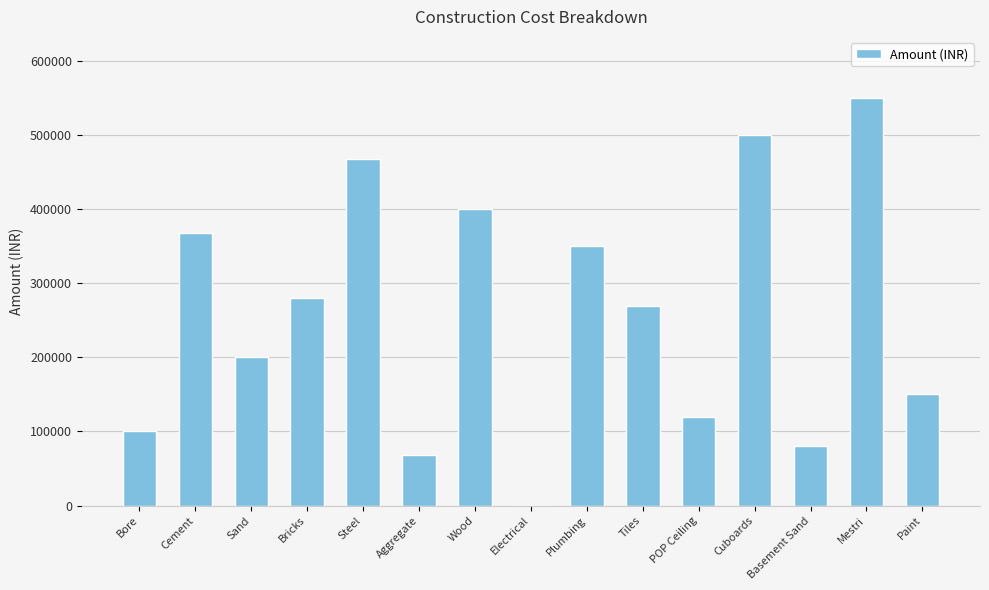

Between POP Ceiling and Bore, which is larger?

POP Ceiling